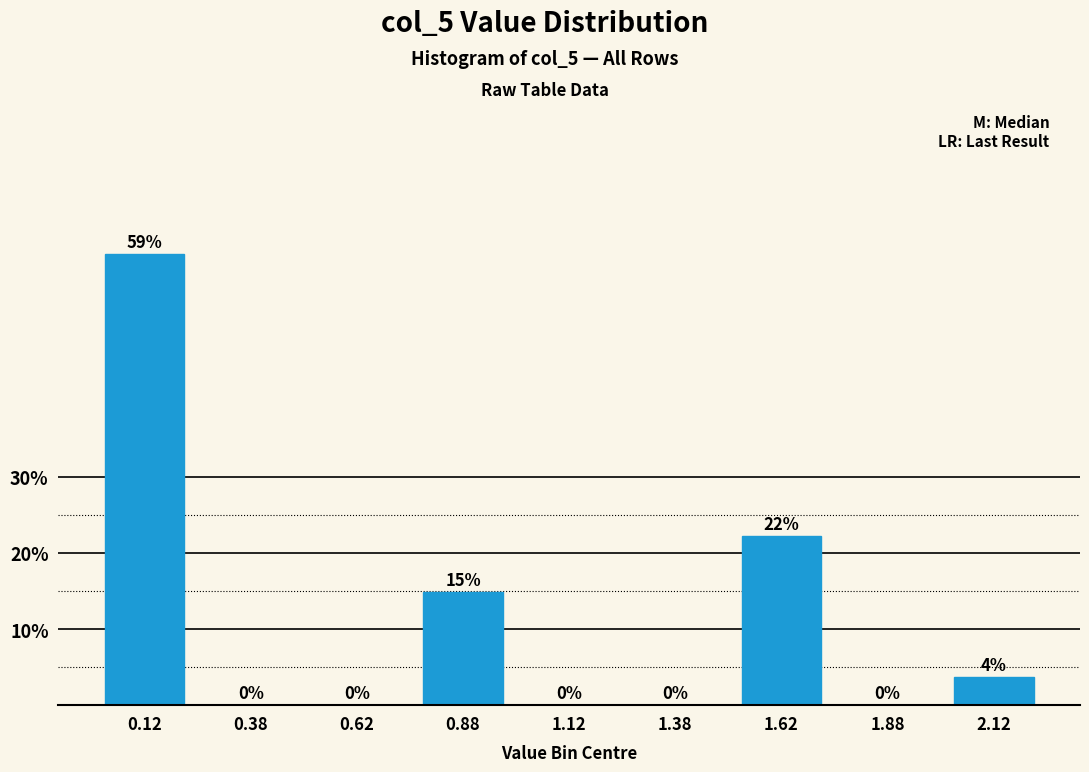

What is the greatest value displayed?

59.3